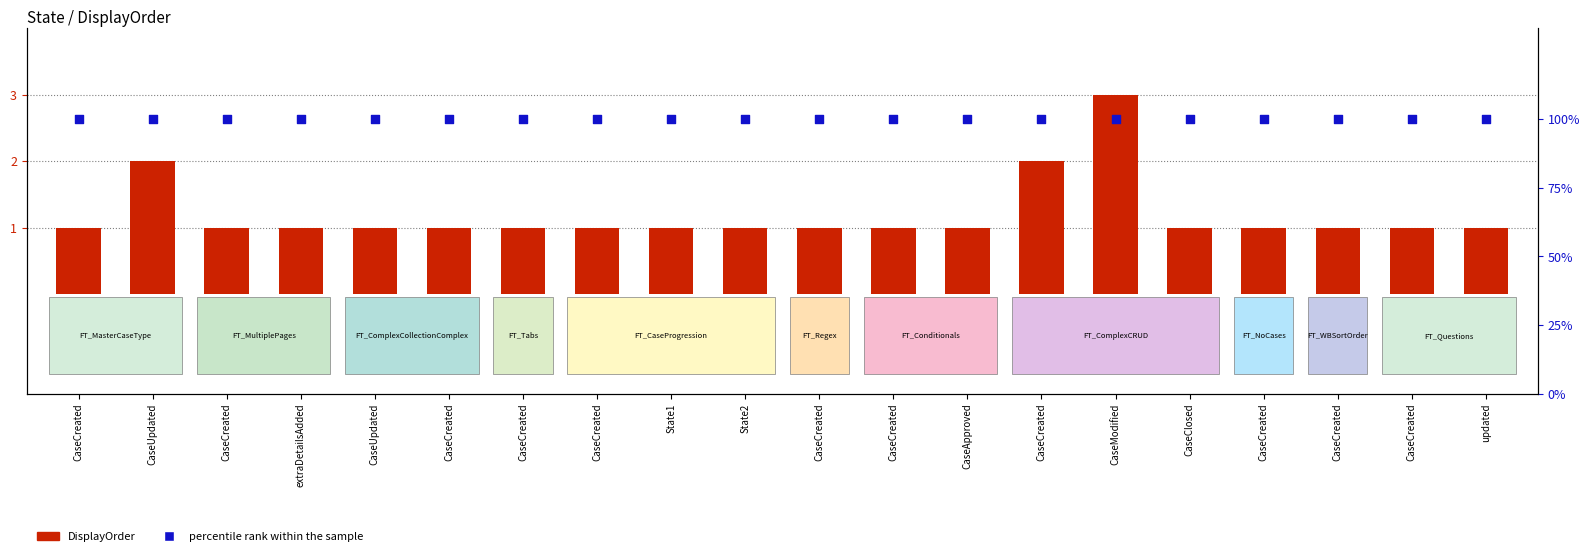

At which category is the sum across all series the highest?

CaseModified